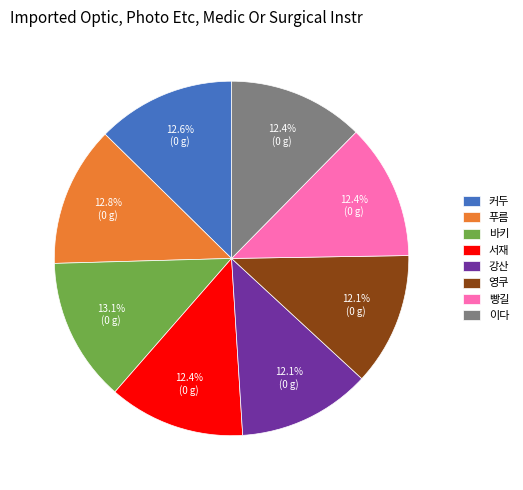

What is the ratio of the value at 빵길 to the value at 바키?

0.9